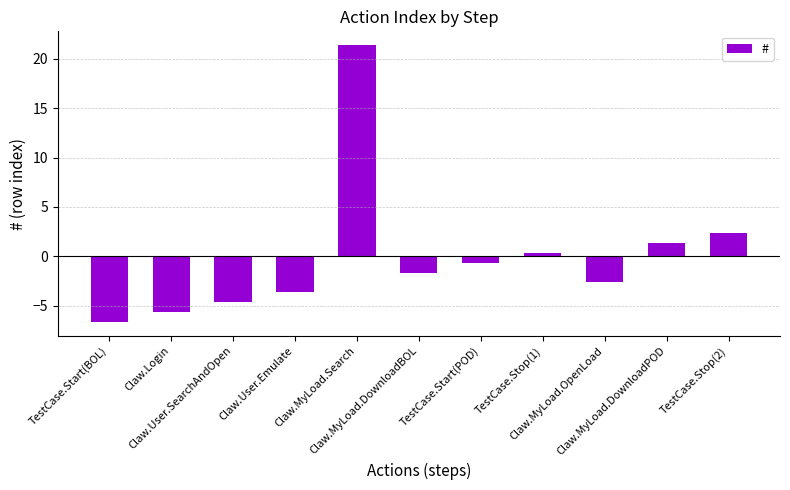

At which label is the value closest to 7?

TestCase.Stop(2)